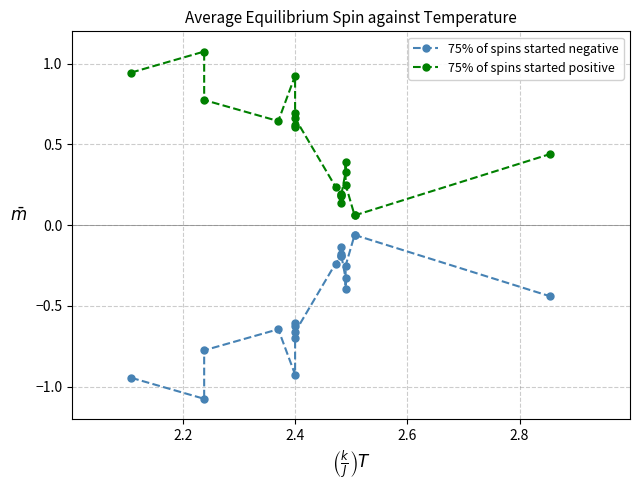

Which series has the largest total across all categories?

75% of spins started positive